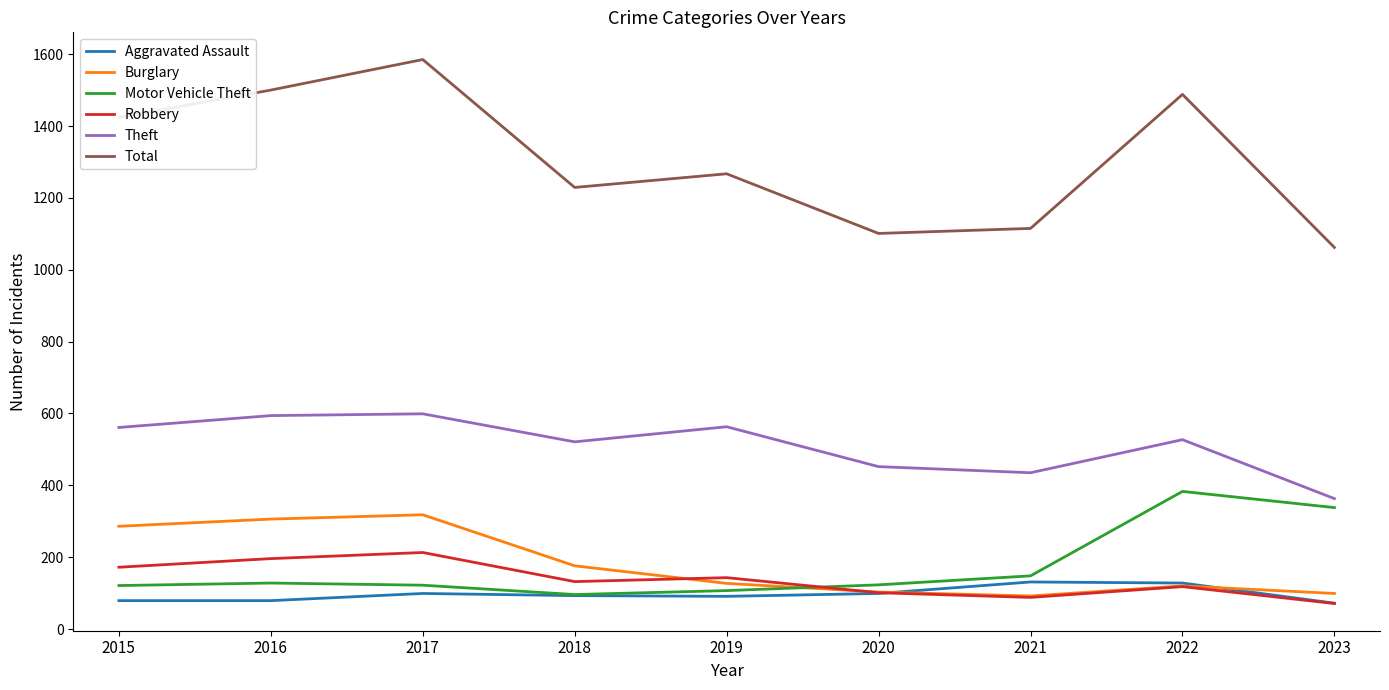

True or false: Robbery has more than 0 points higher than both neighbors.

True